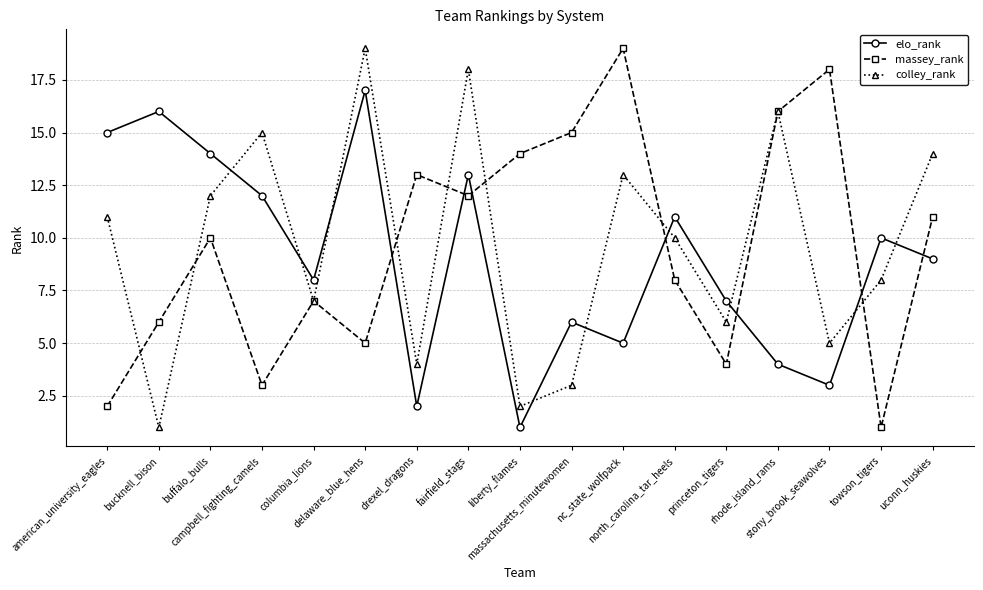

What is the label of the 3rd point from the left?

buffalo_bulls